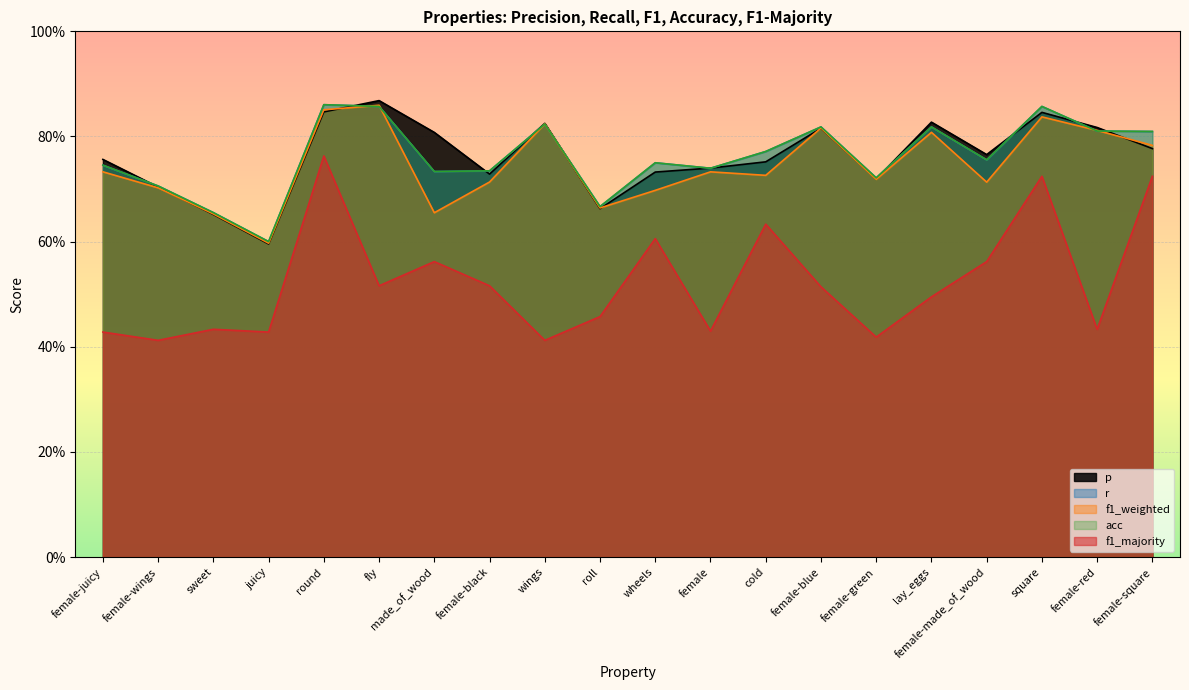

What is the sum of all p values?

15.2